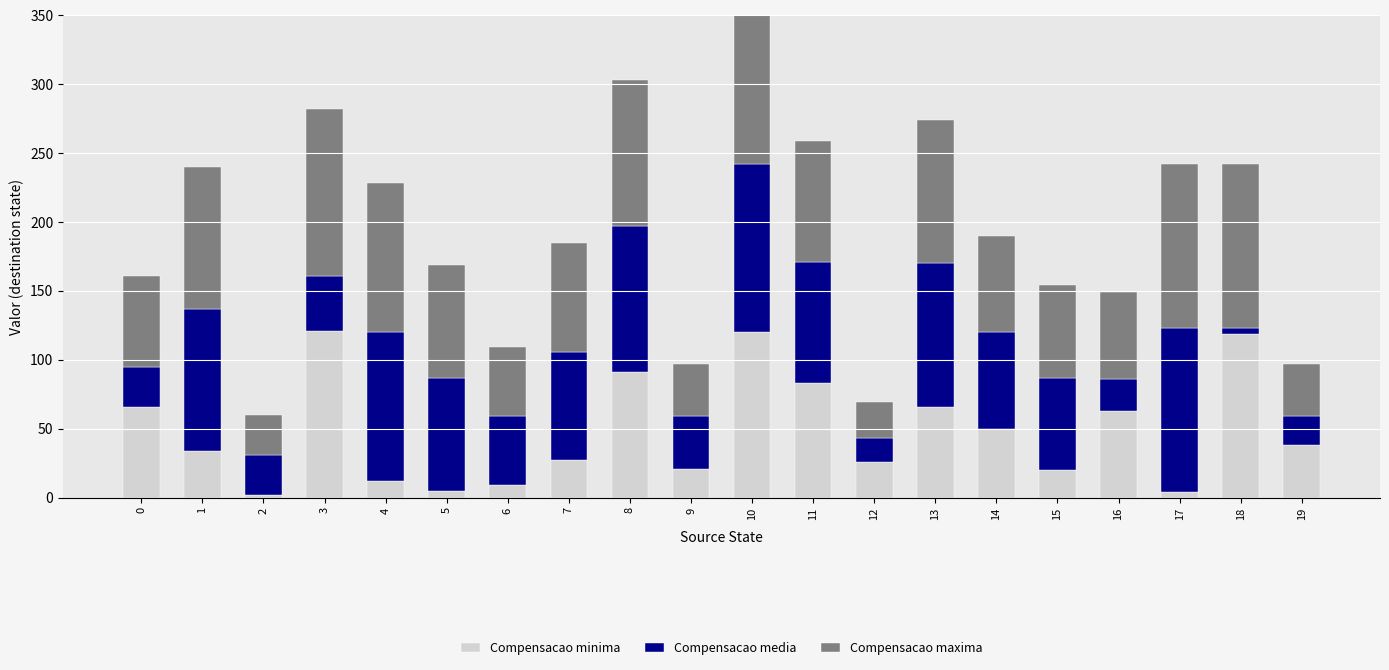

Reading left to right, what are all the values shown in this chart?

Compensacao minima: 0=66	1=34	2=2	3=121	4=12	5=5	6=9	7=27	8=91	9=21	10=120	11=83	12=26	13=66	14=50	15=20	16=63	17=4	18=119	19=38
Compensacao media: 0=29	1=103	2=29	3=40	4=108	5=82	6=50	7=79	8=106	9=38	10=122	11=88	12=17	13=104	14=70	15=67	16=23	17=119	18=4	19=21
Compensacao maxima: 0=66	1=103	2=29	3=121	4=108	5=82	6=50	7=79	8=106	9=38	10=122	11=88	12=26	13=104	14=70	15=67	16=63	17=119	18=119	19=38